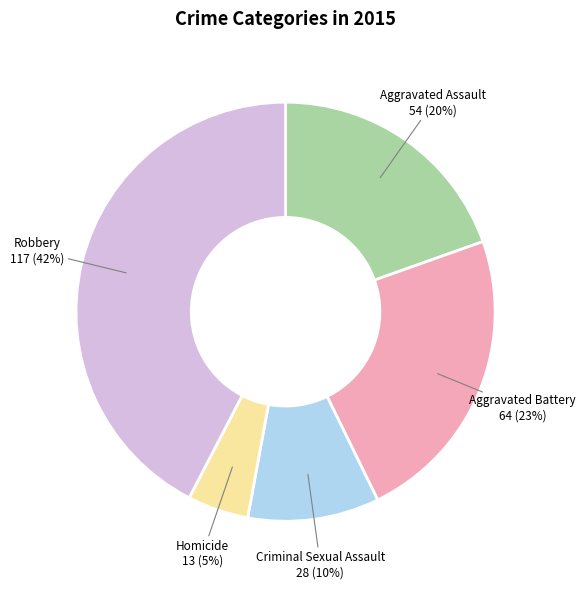

Is it true that Homicide is 5% of the pie?

True